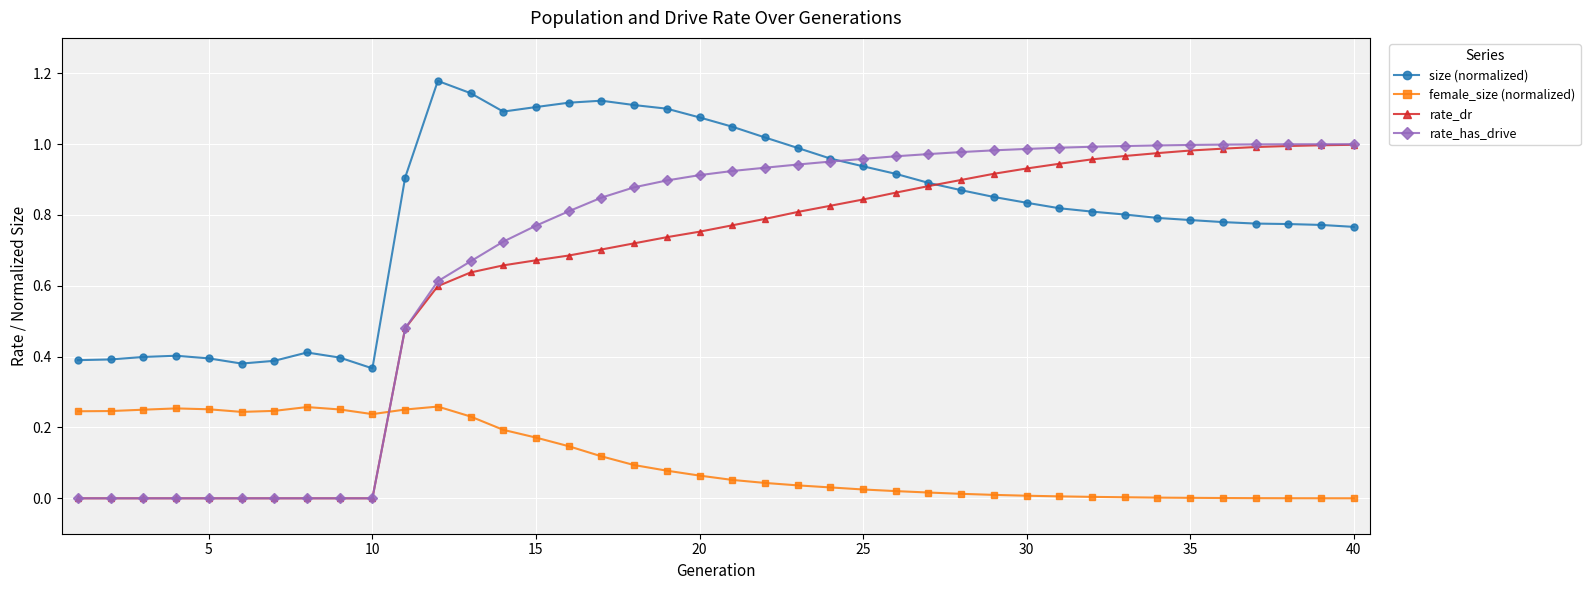

Which series has the largest total across all categories?

size (normalized)